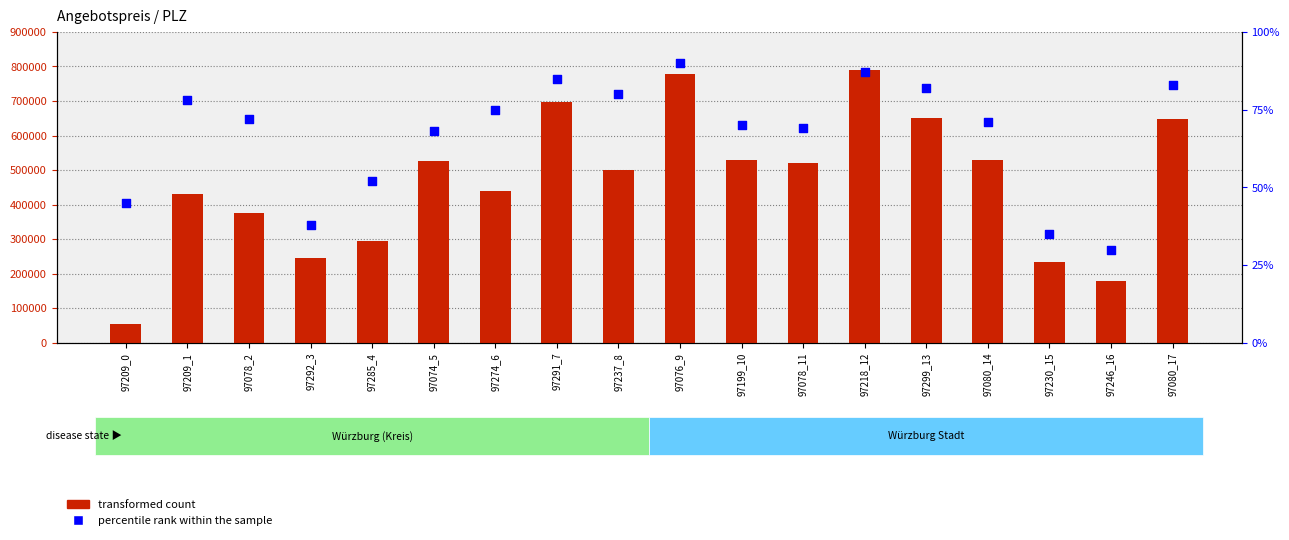

Is the value of transformed count at 97246_16 greater than the value of percentile rank within the sample at 97080_17?

Yes